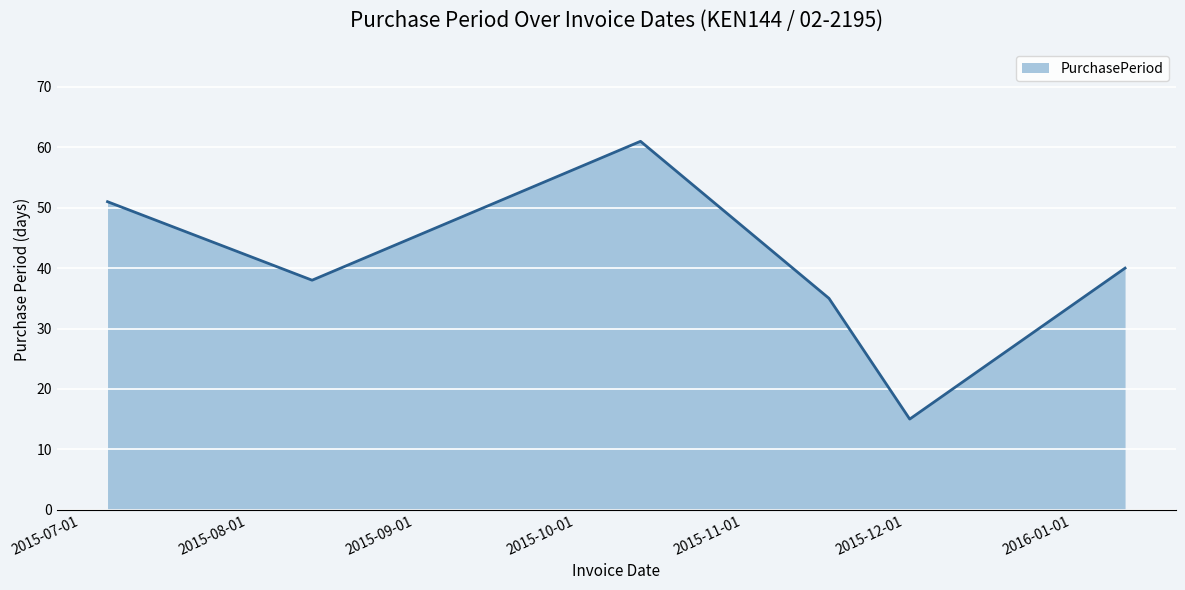

What is the difference between the maximum and second lowest values?

26